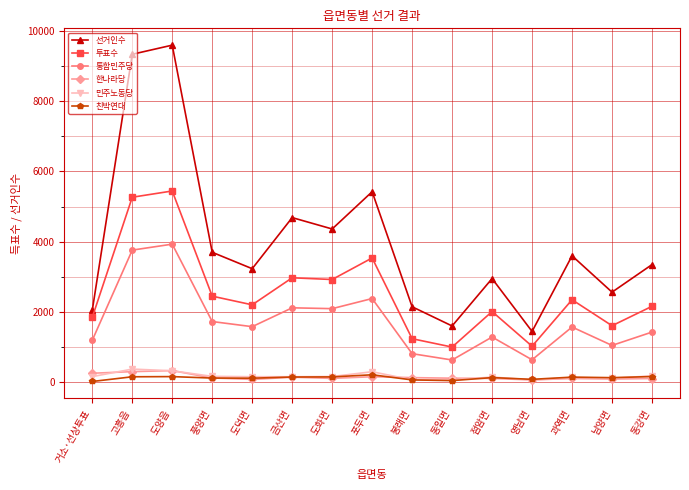

True or false: 친박연대 and 투표수 intersect in this chart.

False